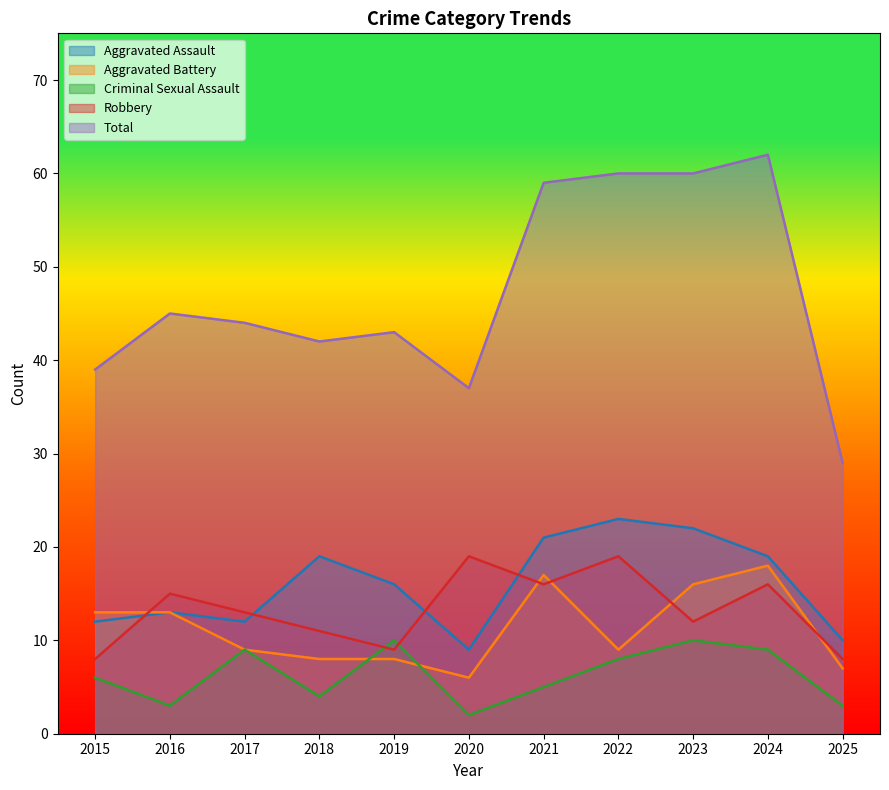

Reading left to right, what are all the values shown in this chart?

Aggravated Assault: 2015=12	2016=13	2017=12	2018=19	2019=16	2020=9	2021=21	2022=23	2023=22	2024=19	2025=10
Aggravated Battery: 2015=13	2016=13	2017=9	2018=8	2019=8	2020=6	2021=17	2022=9	2023=16	2024=18	2025=7
Criminal Sexual Assault: 2015=6	2016=3	2017=9	2018=4	2019=10	2020=2	2021=5	2022=8	2023=10	2024=9	2025=3
Robbery: 2015=8	2016=15	2017=13	2018=11	2019=9	2020=19	2021=16	2022=19	2023=12	2024=16	2025=8
Total: 2015=39	2016=45	2017=44	2018=42	2019=43	2020=37	2021=59	2022=60	2023=60	2024=62	2025=29